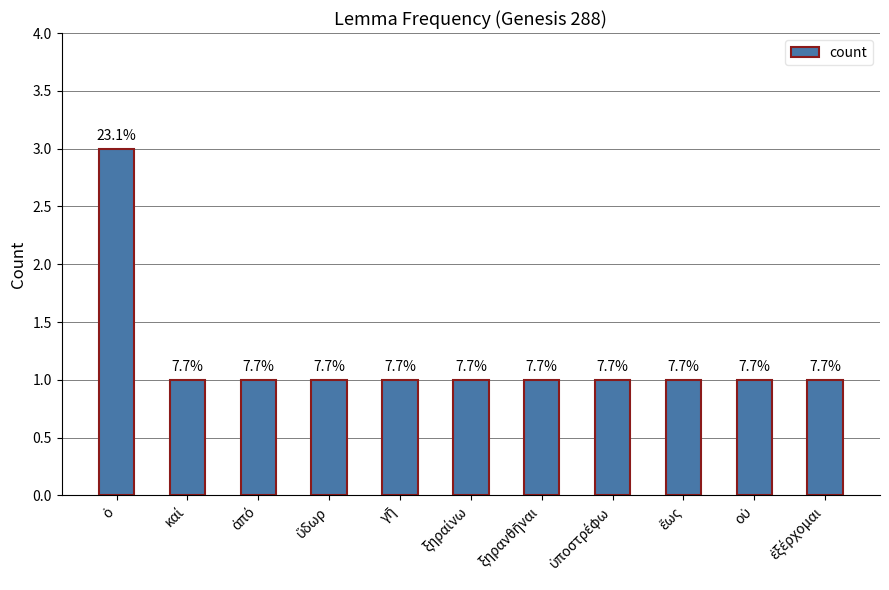

How many values are between 1 and 2?

10